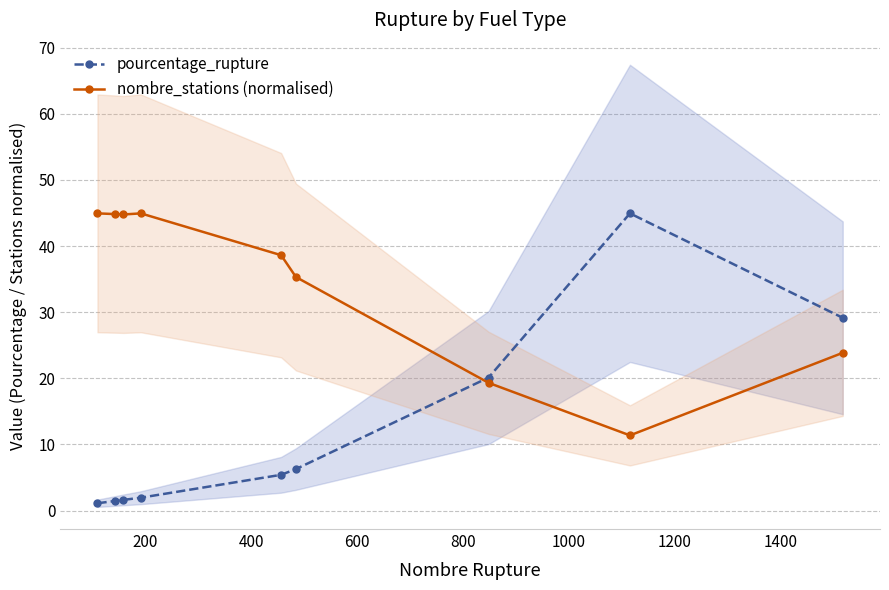

How many intersections are there between nombre_stations (normalised) and pourcentage_rupture?

1